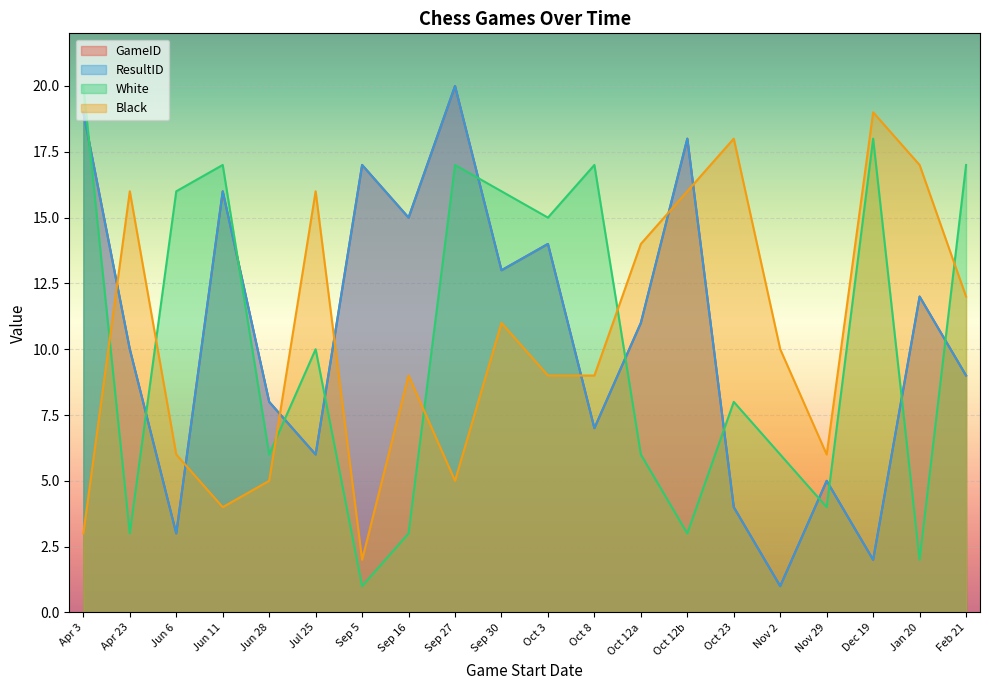

True or false: White and GameID cross at least once.

True